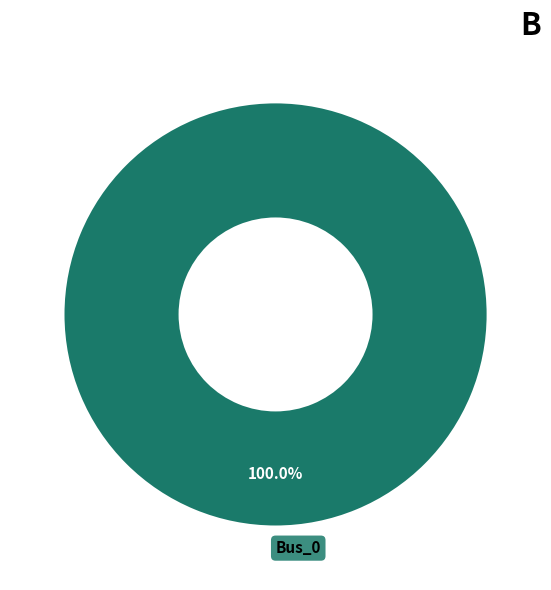

Rank the categories by value from lowest to highest.

Bus_0